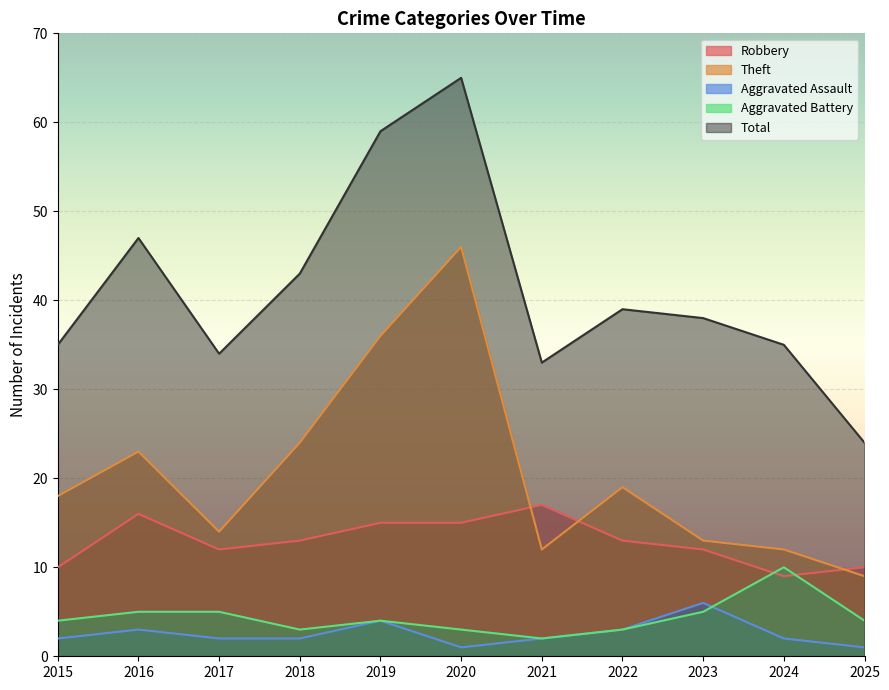

What is the total value across all series at 2018?

85